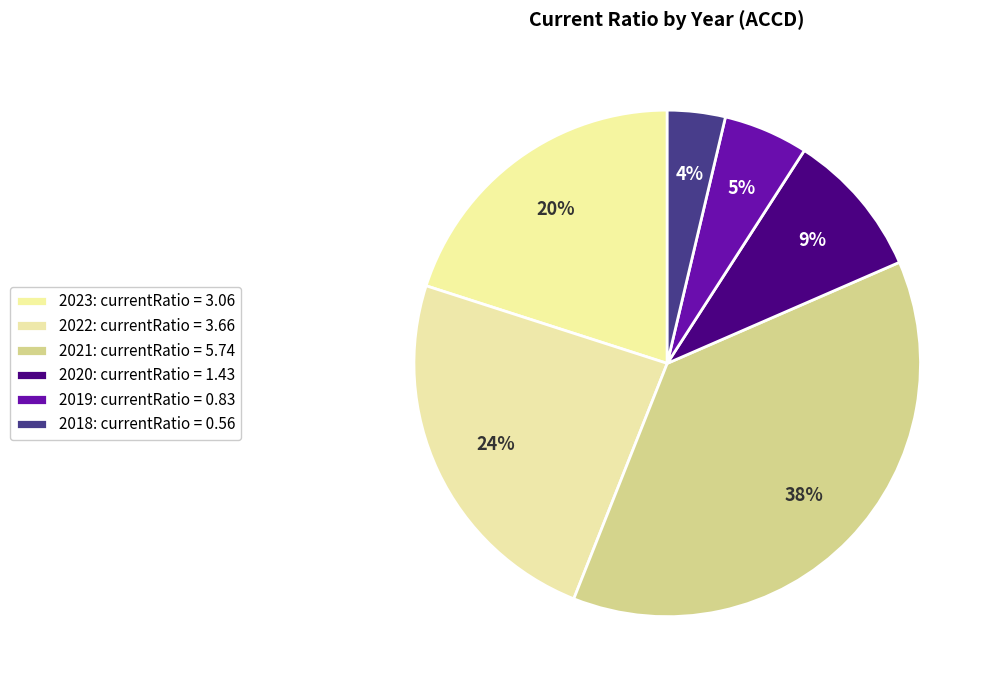

Do 2021 and 2023 together represent more than half of the pie?

Yes